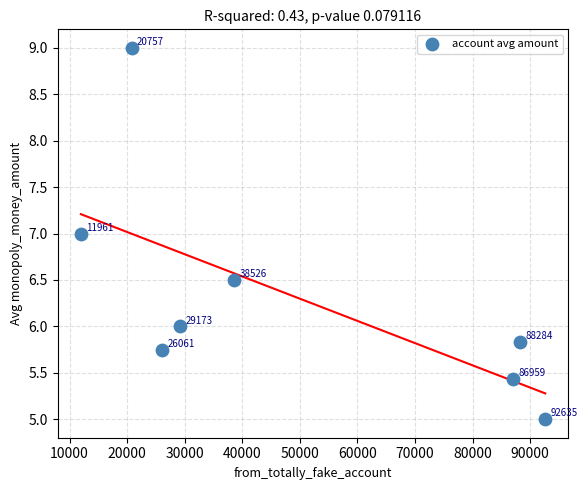

What Y value in the scatter plot is closest to 7?

7.0